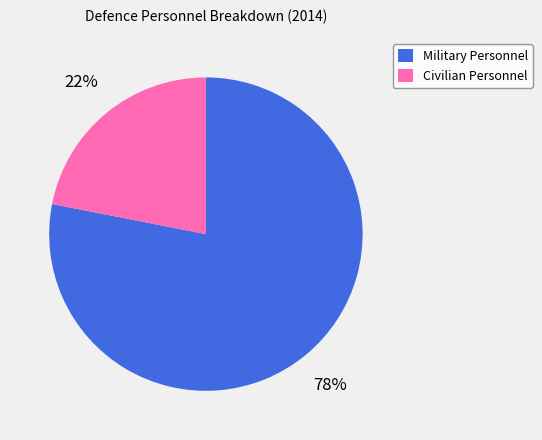

Rank the categories by value from lowest to highest.

Civilian Personnel, Military Personnel